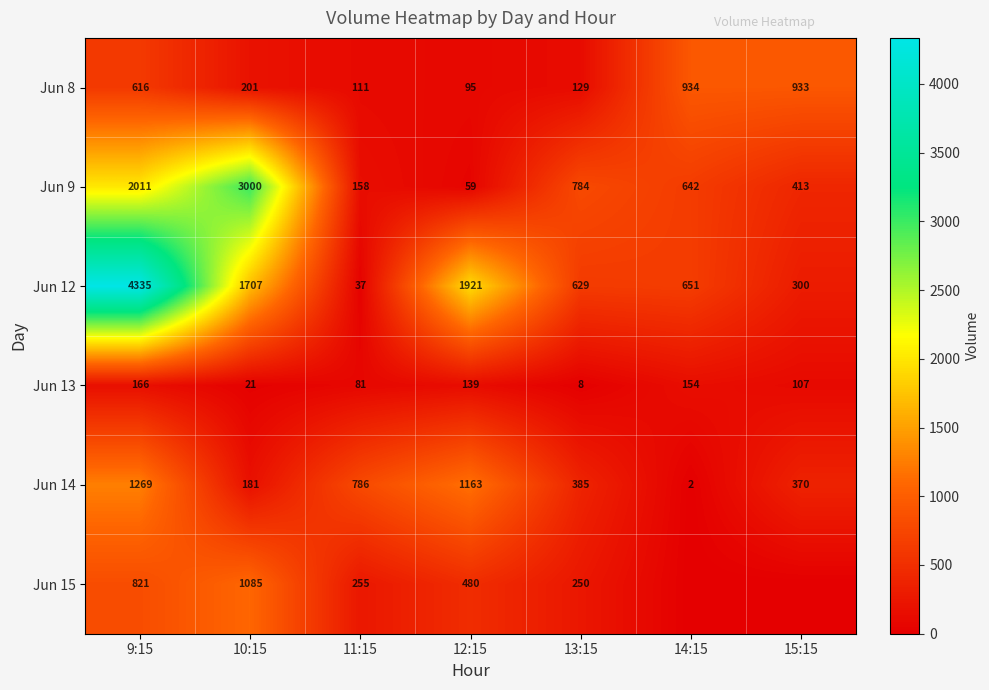

Which category has the lowest value across all series?

14:15